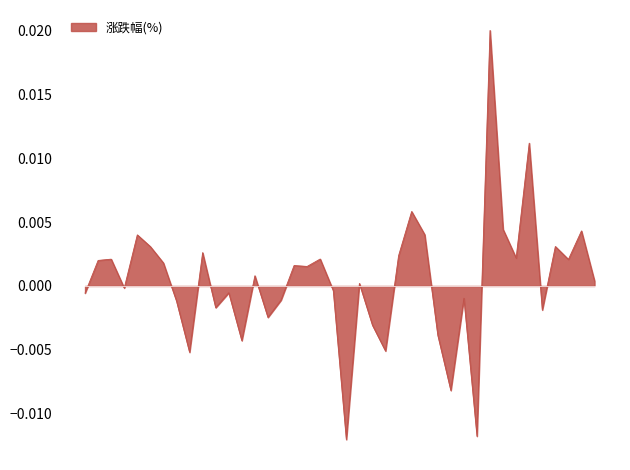

Does the chart have visible grid lines?

No